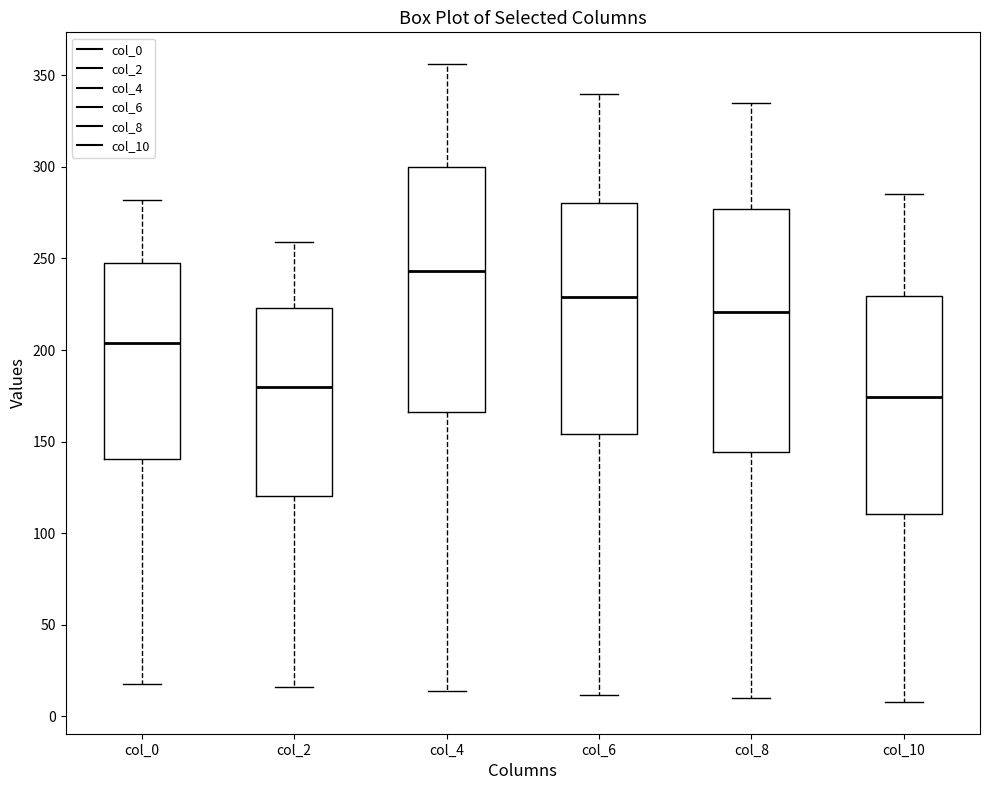

Reading left to right, read every box against the y-axis: the position of its median line, the range the box covers, and the ends of its whiskers. The values are not printed on the chart, so give them approximately, as read against the axis.

col_0: median 205, box 140 to 250, whiskers 20 to 280
col_2: median 180, box 120 to 225, whiskers 15 to 260
col_4: median 245, box 165 to 300, whiskers 15 to 355
col_6: median 230, box 155 to 280, whiskers 10 to 340
col_8: median 220, box 145 to 275, whiskers 10 to 335
col_10: median 175, box 110 to 230, whiskers 10 to 285